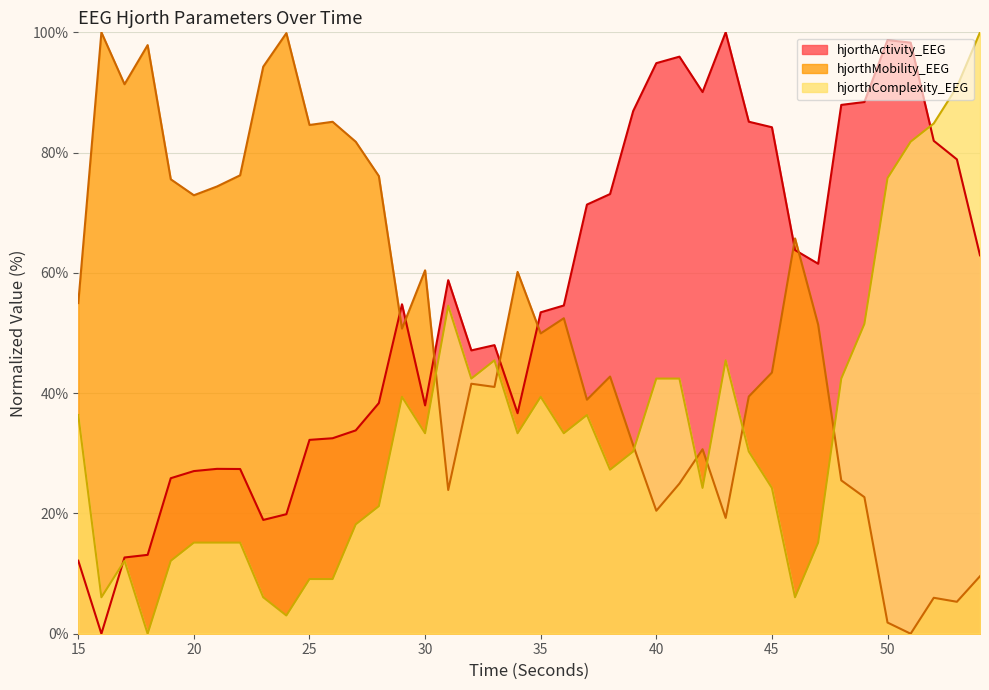

What are all the series names shown in the legend?

hjorthActivity_EEG, hjorthMobility_EEG, hjorthComplexity_EEG